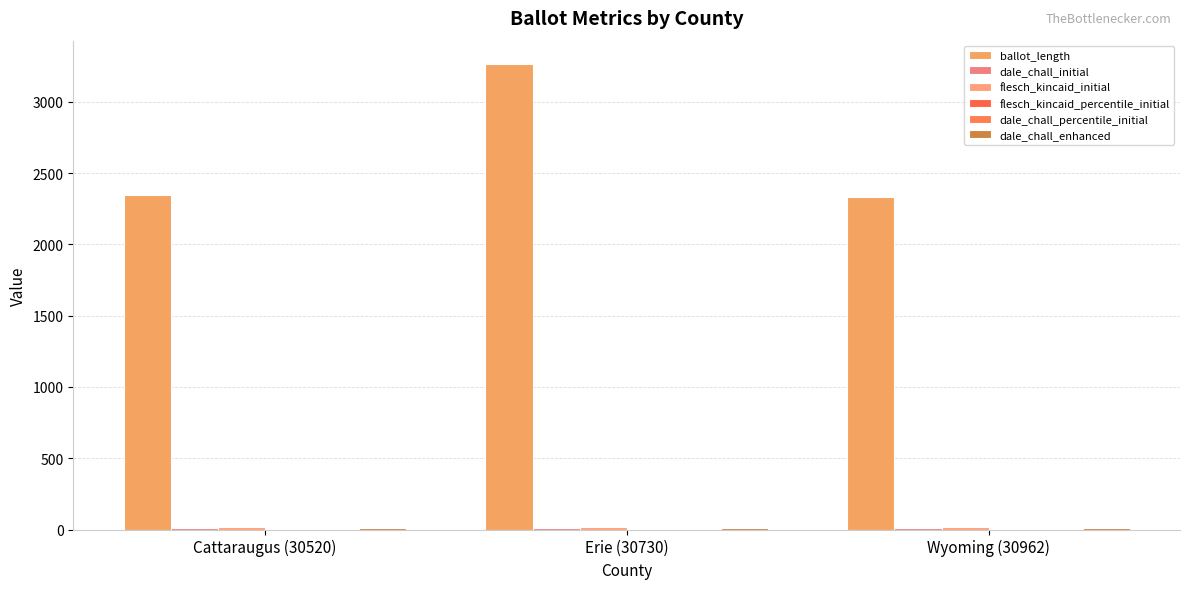

Reading left to right, what are all the values shown in this chart?

ballot_length: Cattaraugus (30520)=2344.0	Erie (30730)=3267.0	Wyoming (30962)=2332.0
dale_chall_initial: Cattaraugus (30520)=10.3	Erie (30730)=10.7	Wyoming (30962)=10.5
flesch_kincaid_initial: Cattaraugus (30520)=15.9	Erie (30730)=17.0	Wyoming (30962)=16.1
flesch_kincaid_percentile_initial: Cattaraugus (30520)=0.0	Erie (30730)=0.1	Wyoming (30962)=0.1
dale_chall_percentile_initial: Cattaraugus (30520)=0.0	Erie (30730)=0.1	Wyoming (30962)=0.1
dale_chall_enhanced: Cattaraugus (30520)=10.3	Erie (30730)=10.5	Wyoming (30962)=10.5